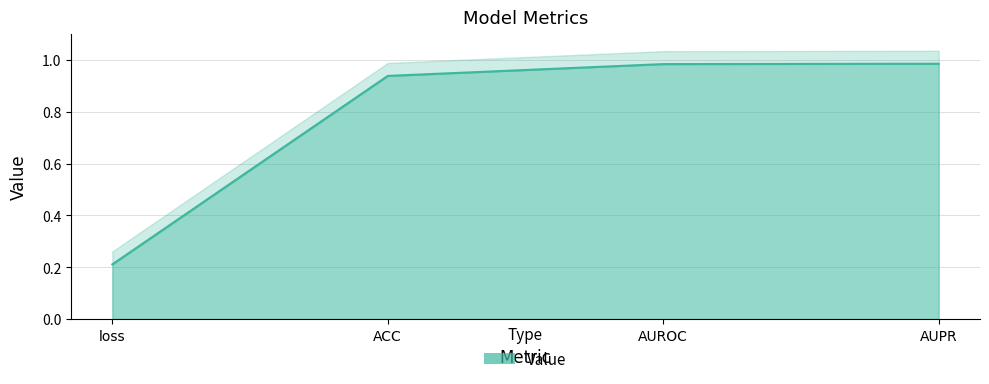

What is the approximate value at ACC?

0.9